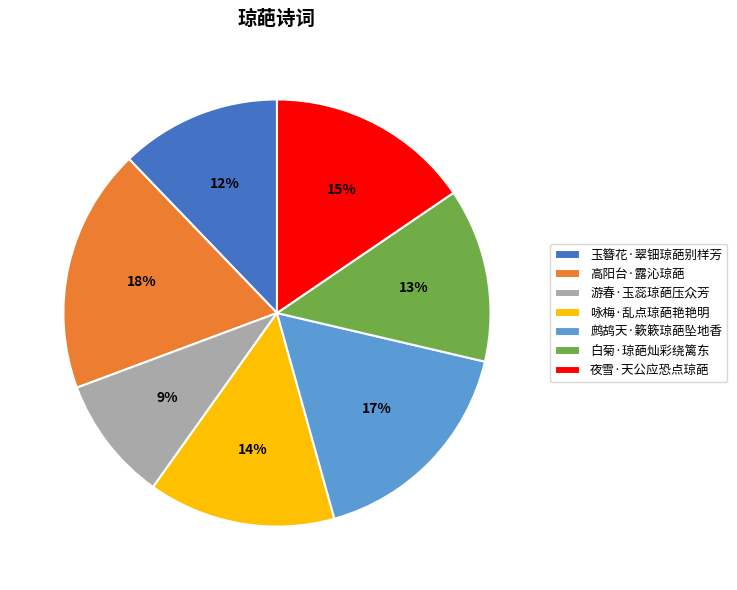

The 高阳台·露沁琼葩 slice represents 10% of the pie. True or false?

False